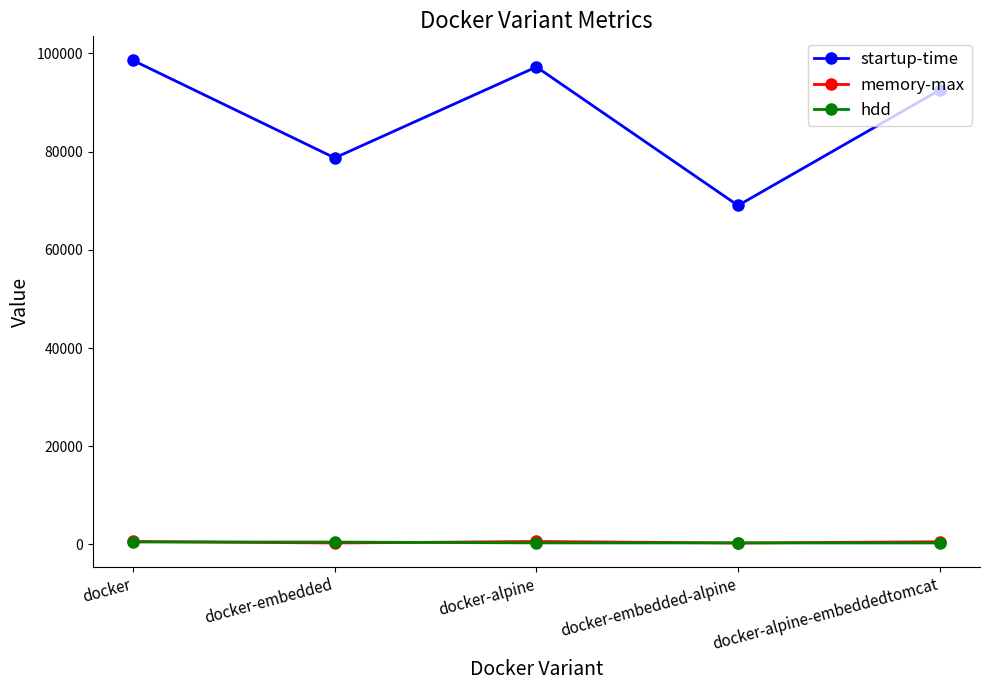

What is the label of the 5th point from the right?

docker